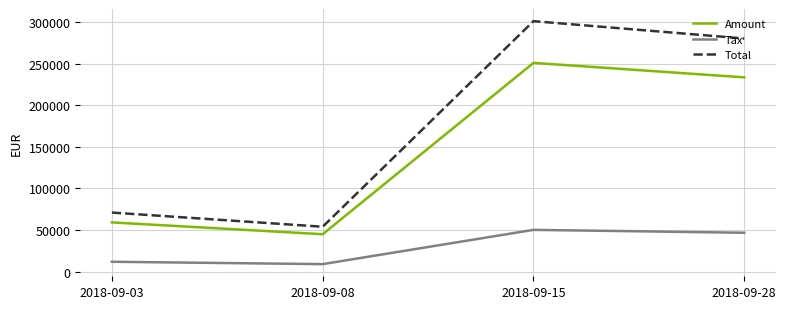

Where does the Tax series first go above 46713?

2018-09-15